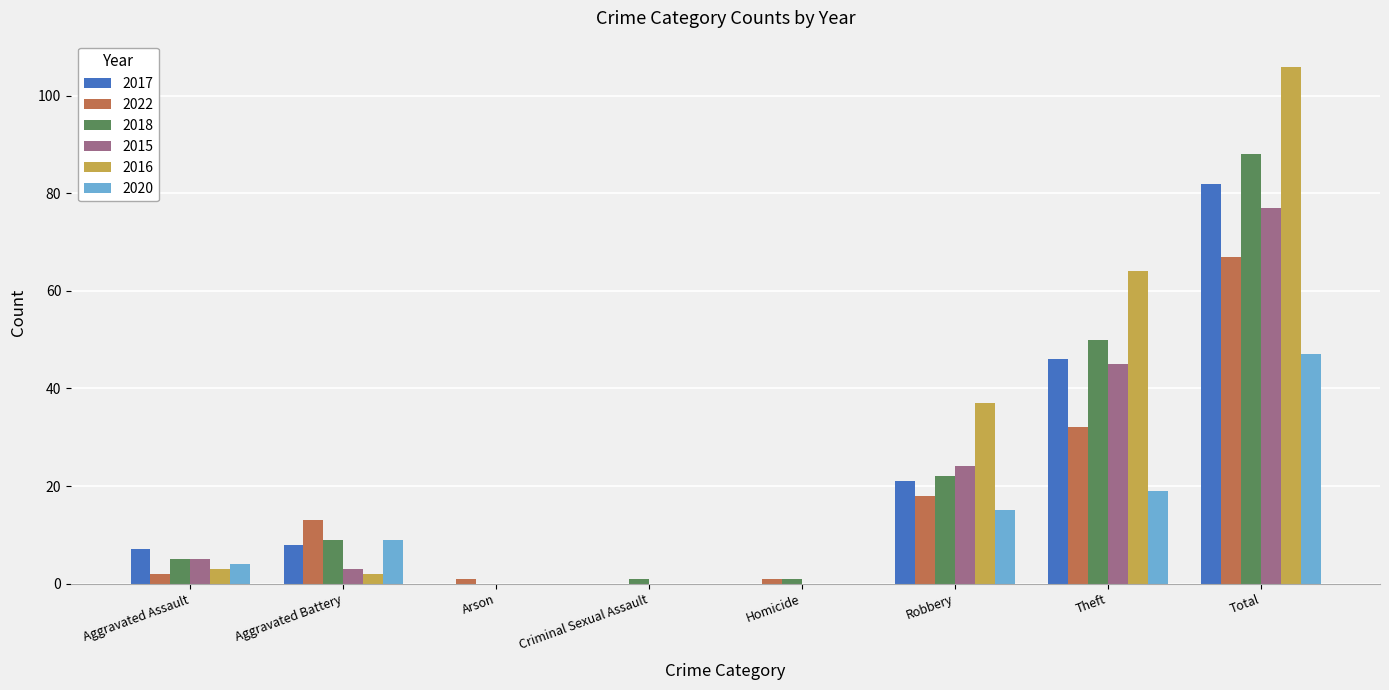

What is the spread (max minus min) of values at Robbery?

22